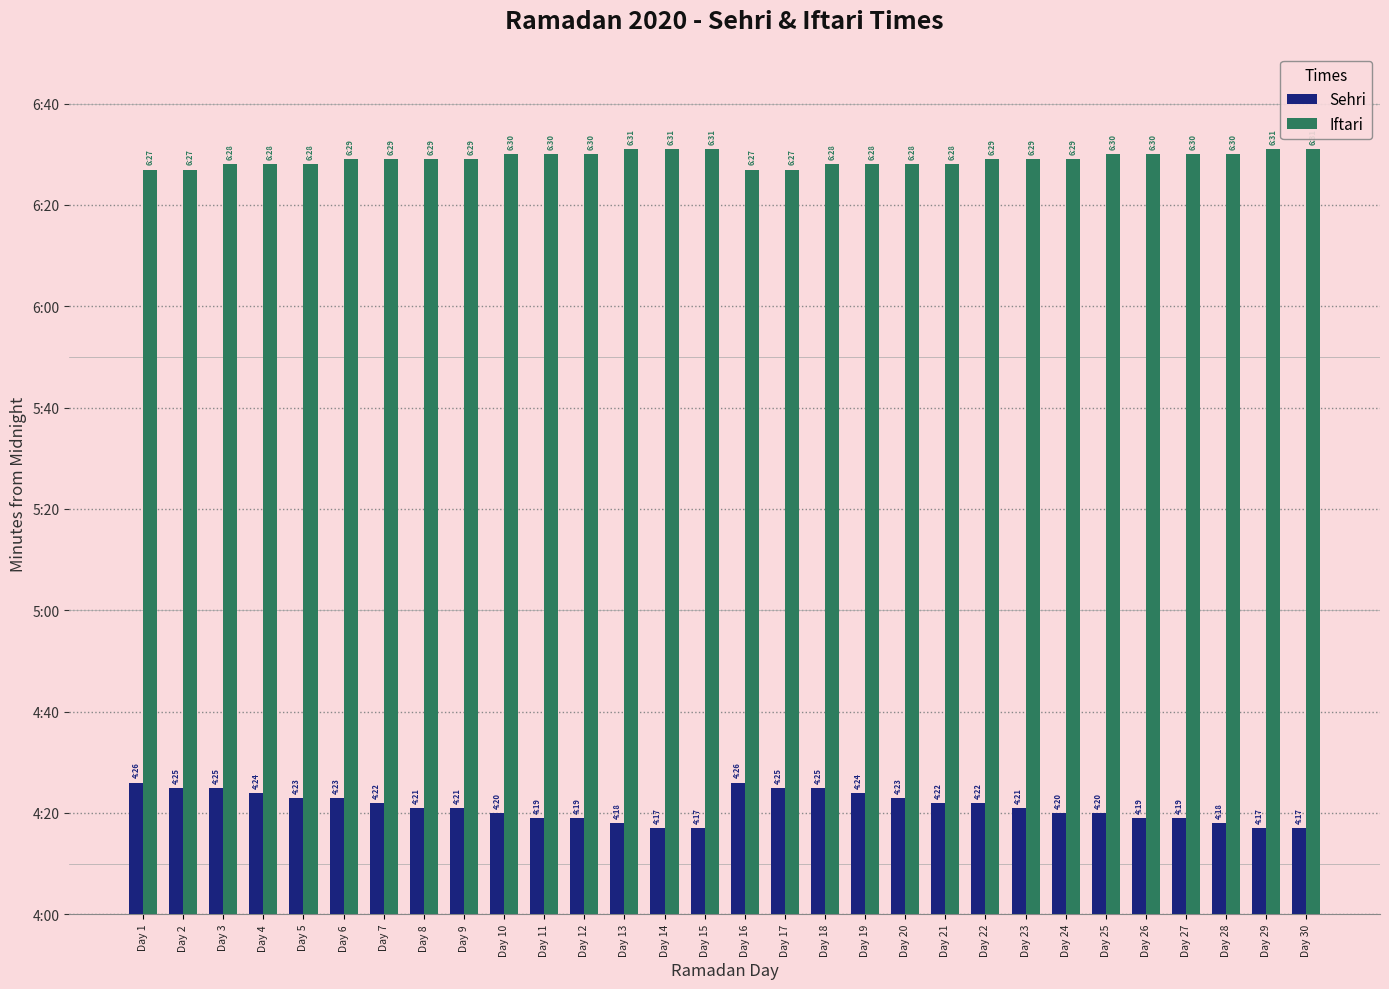

What is the value of the Iftari bar at the 19th from the left?

388